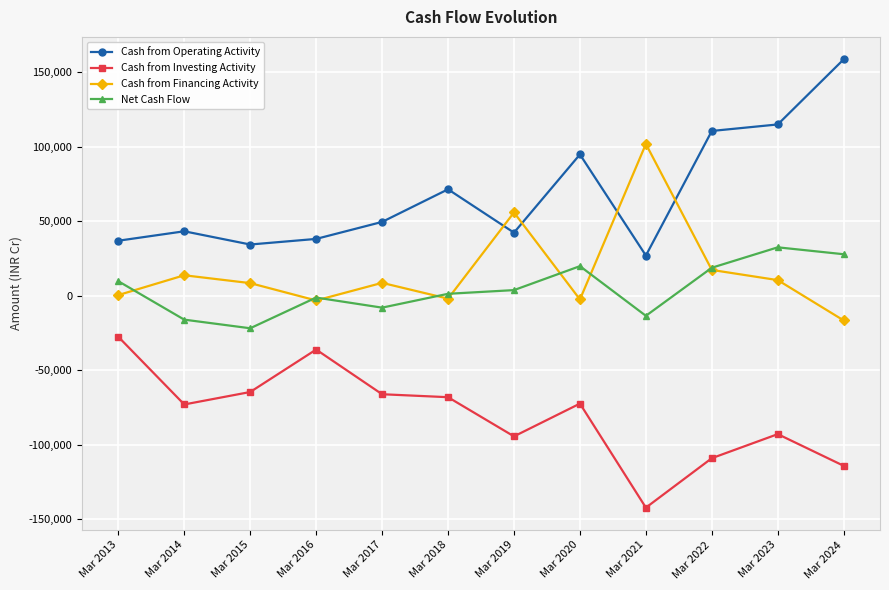

What is the difference between the maximum and second lowest values in the Cash from Financing Activity series?

105114